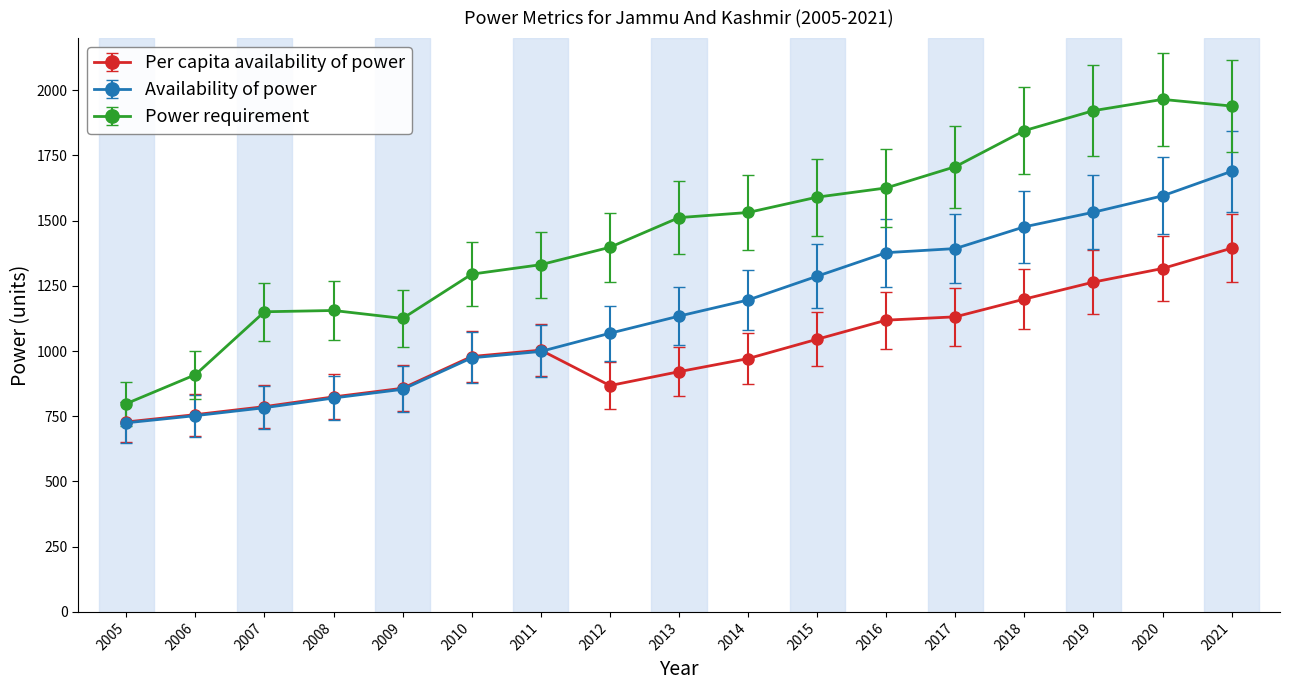

Which series changed the most between 2005 and 2006?

Power requirement